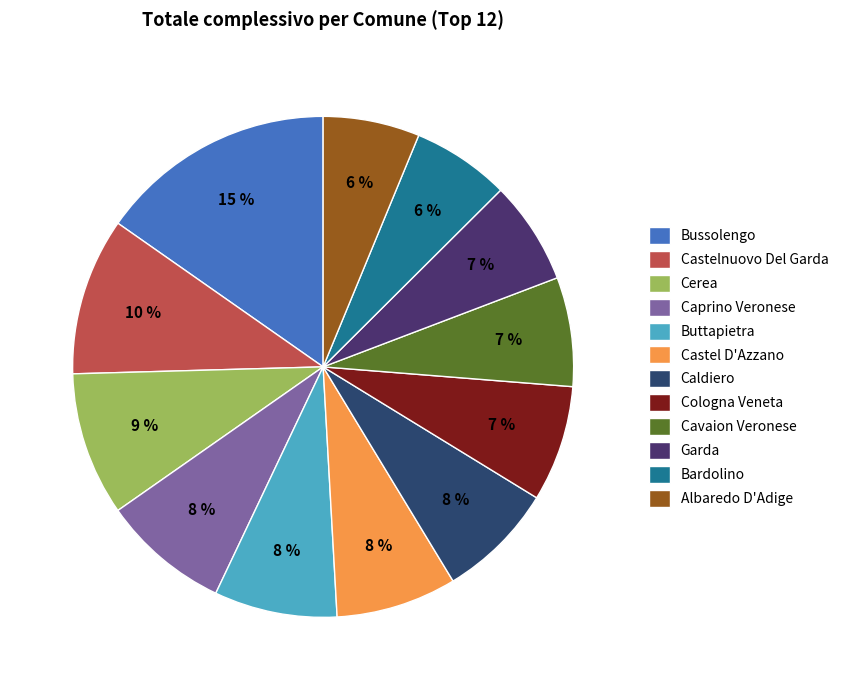

Which category has the biggest portion of the pie?

Bussolengo